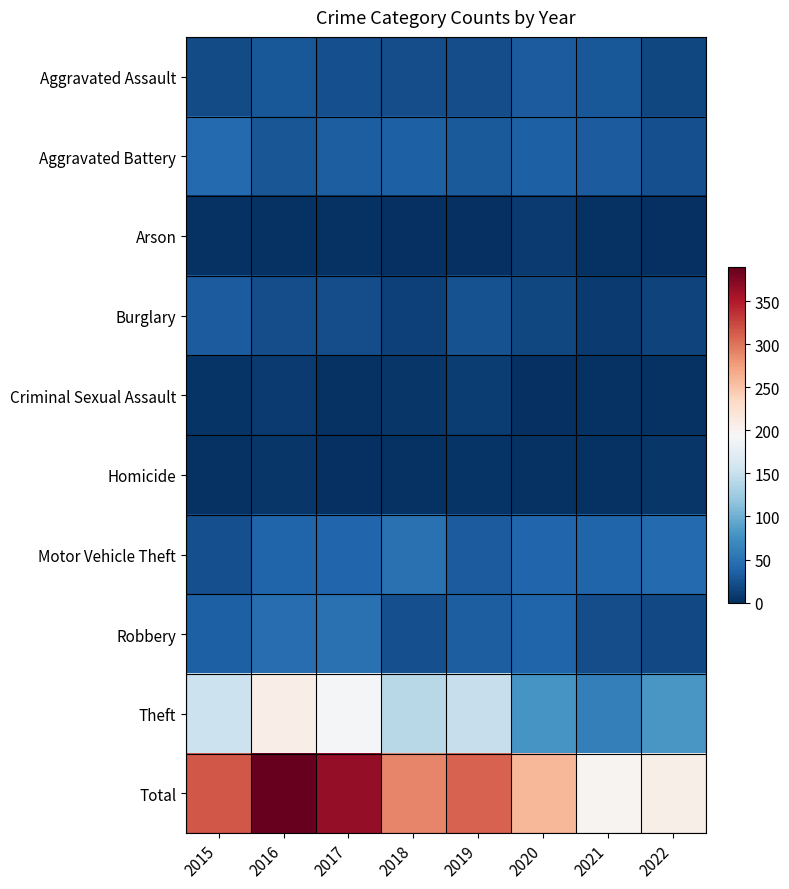

Reading right to left, transcribe all the data shown in this chart.

Aggravated Assault: 2022=18	2021=30	2020=33	2019=22	2018=22	2017=24	2016=30	2015=20
Aggravated Battery: 2022=23	2021=32	2020=36	2019=31	2018=35	2017=34	2016=28	2015=43
Arson: 2022=0	2021=3	2020=9	2019=1	2018=0	2017=2	2016=2	2015=2
Burglary: 2022=14	2021=8	2020=18	2019=25	2018=13	2017=22	2016=22	2015=32
Criminal Sexual Assault: 2022=2	2021=2	2020=1	2019=10	2018=5	2017=2	2016=8	2015=4
Homicide: 2022=5	2021=3	2020=3	2019=4	2018=2	2017=1	2016=5	2015=3
Motor Vehicle Theft: 2022=44	2021=39	2020=40	2019=33	2018=49	2017=41	2016=39	2015=24
Robbery: 2022=19	2021=22	2020=39	2019=34	2018=23	2017=49	2016=47	2015=36
Theft: 2022=81	2021=61	2020=80	2019=149	2018=140	2017=190	2016=208	2015=152
Total: 2022=206	2021=200	2020=259	2019=309	2018=289	2017=365	2016=389	2015=316